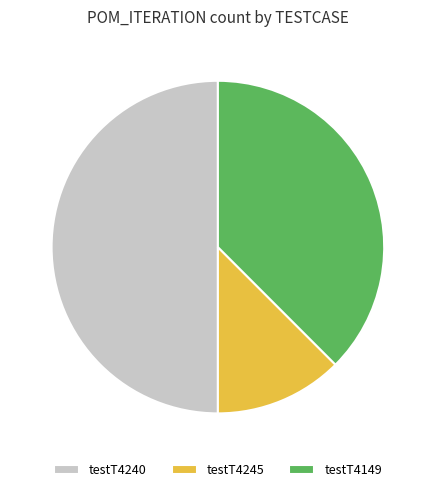

Combined, do testT4240 and testT4149 account for over 50%?

Yes